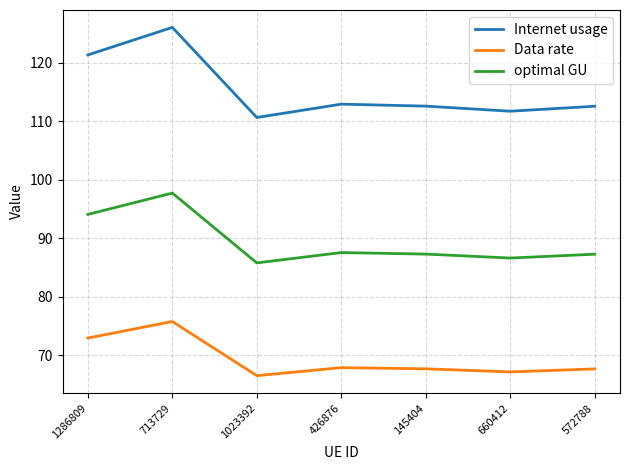

Which label corresponds to the largest value in the chart?

713729